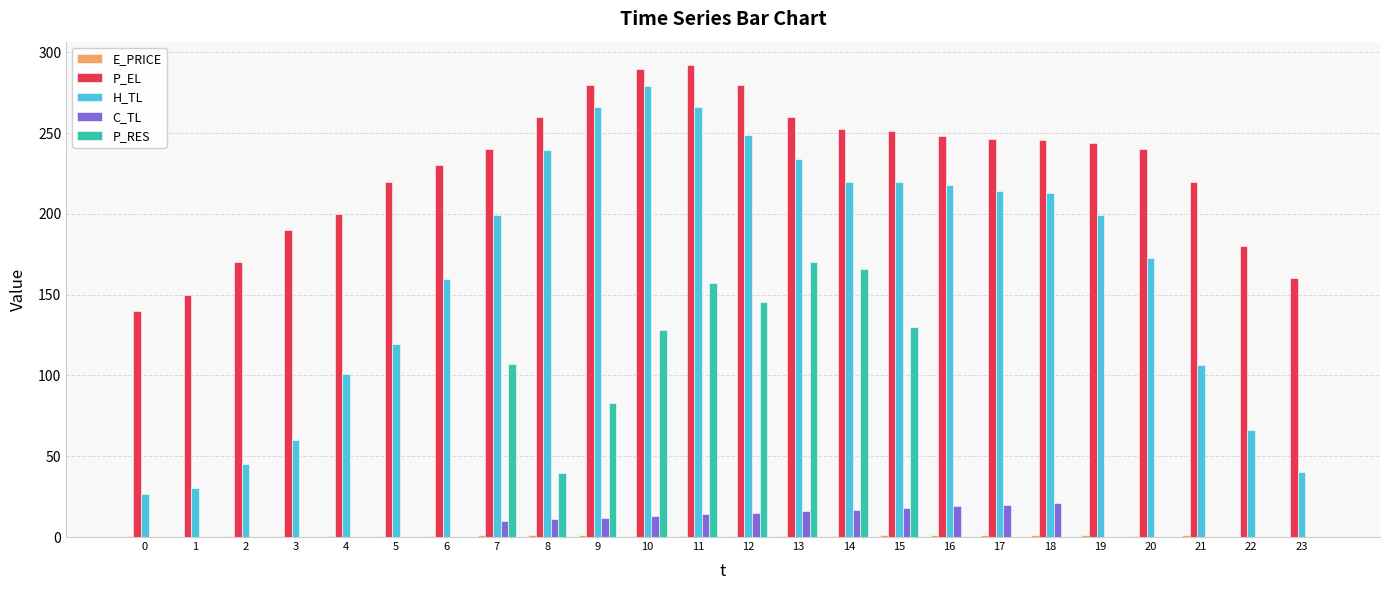

Which series has the largest total across all categories?

P_EL